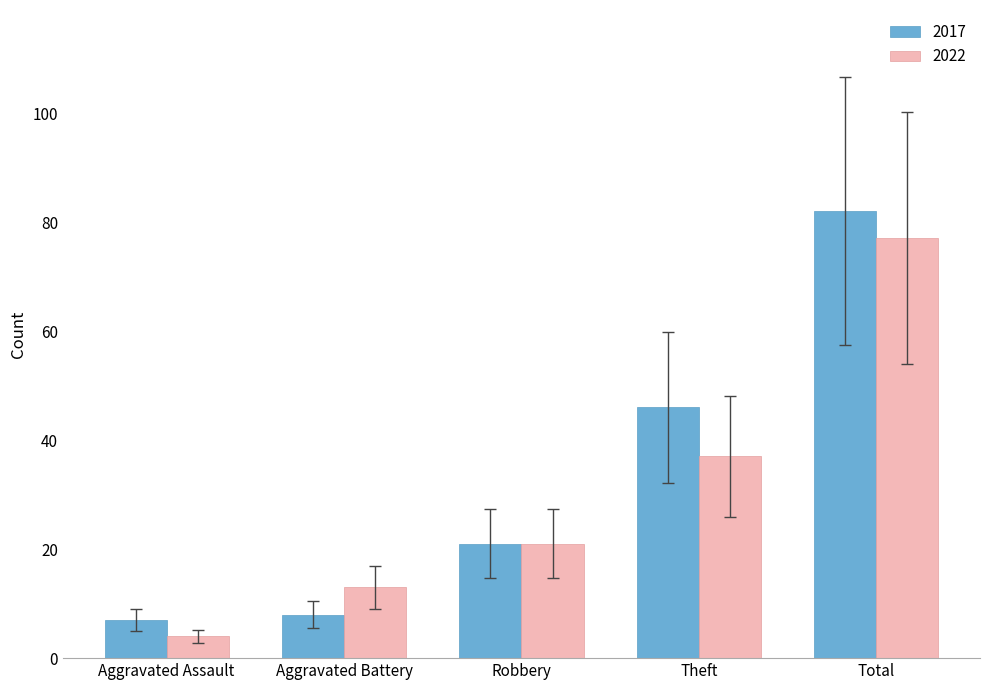

What is the label of the 4th bar from the right?

Aggravated Battery